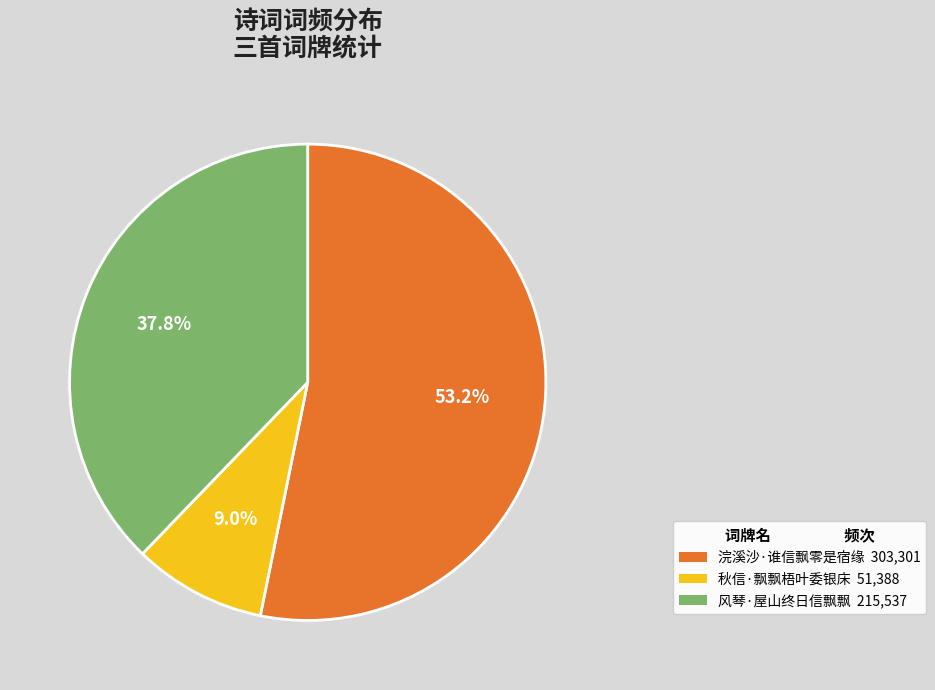

Which category has the smallest portion of the pie?

秋信·飘飘梧叶委银床